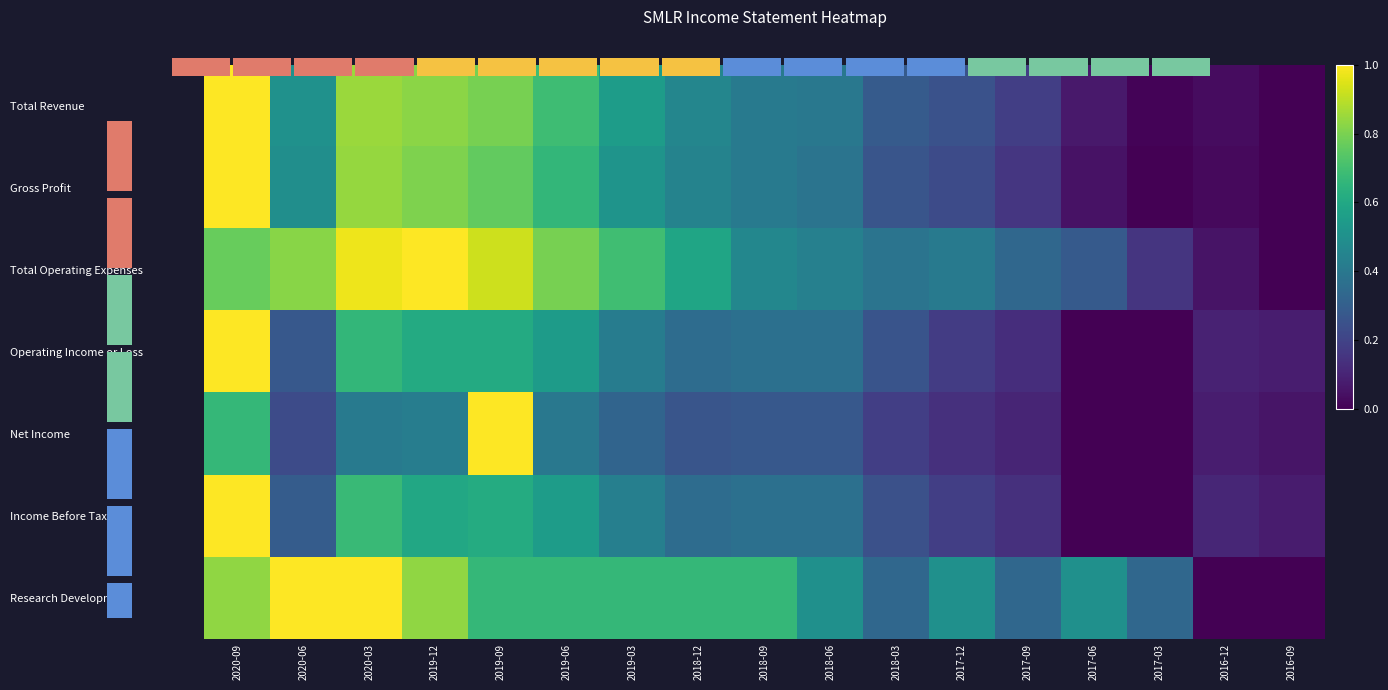

Is it true that Operating Income or Loss equals 0.6 at 2018-06?

False